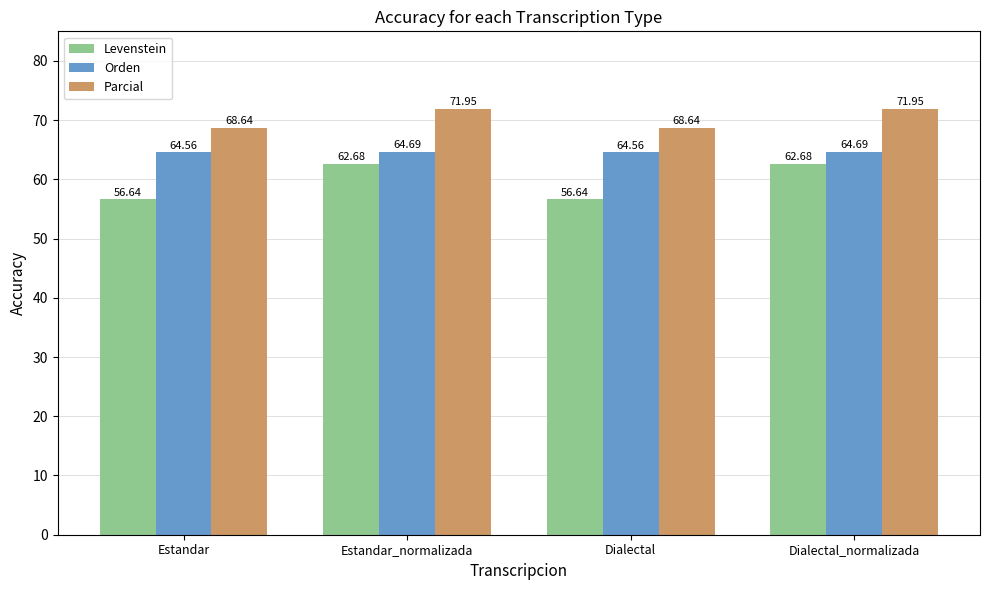

How many series are shown in this chart?

3